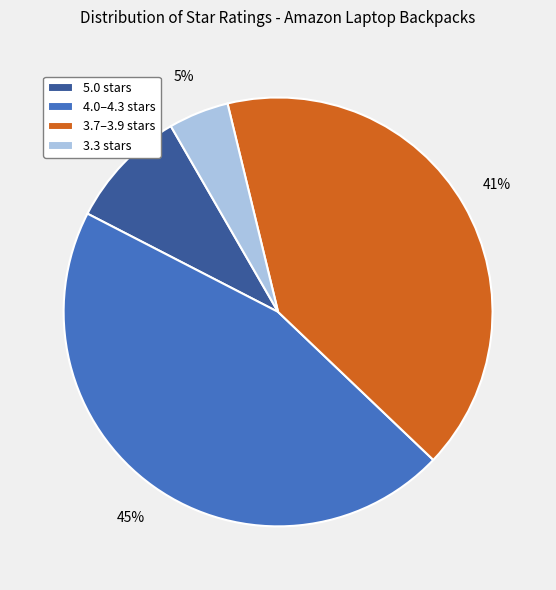

Is it true that 3.7–3.9 stars is 46% of the pie?

False